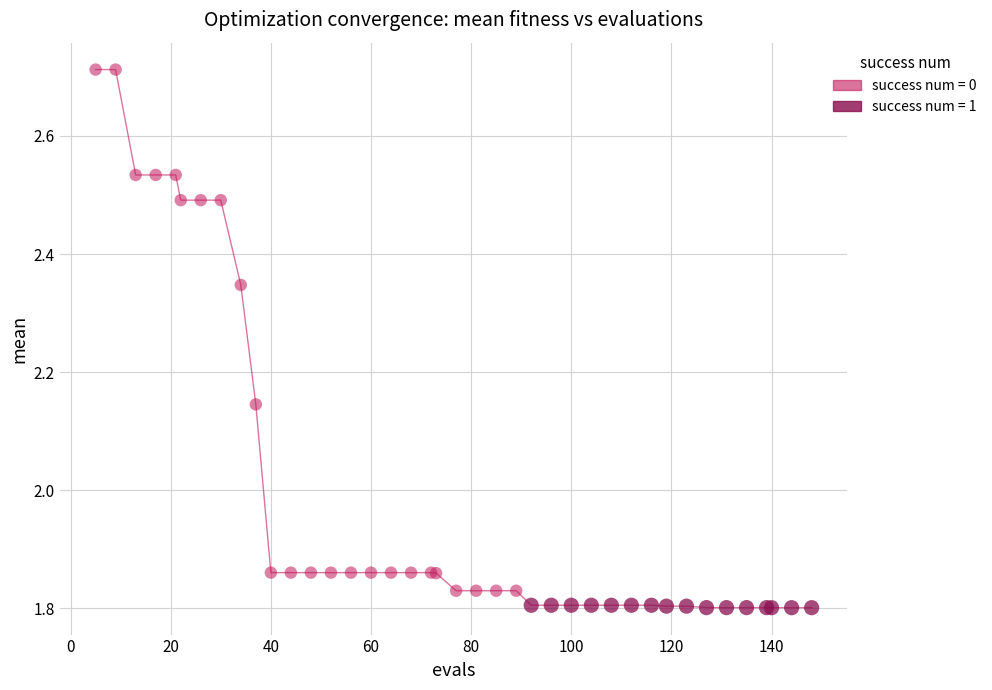

Which series reaches the maximum Y coordinate?

success num = 0